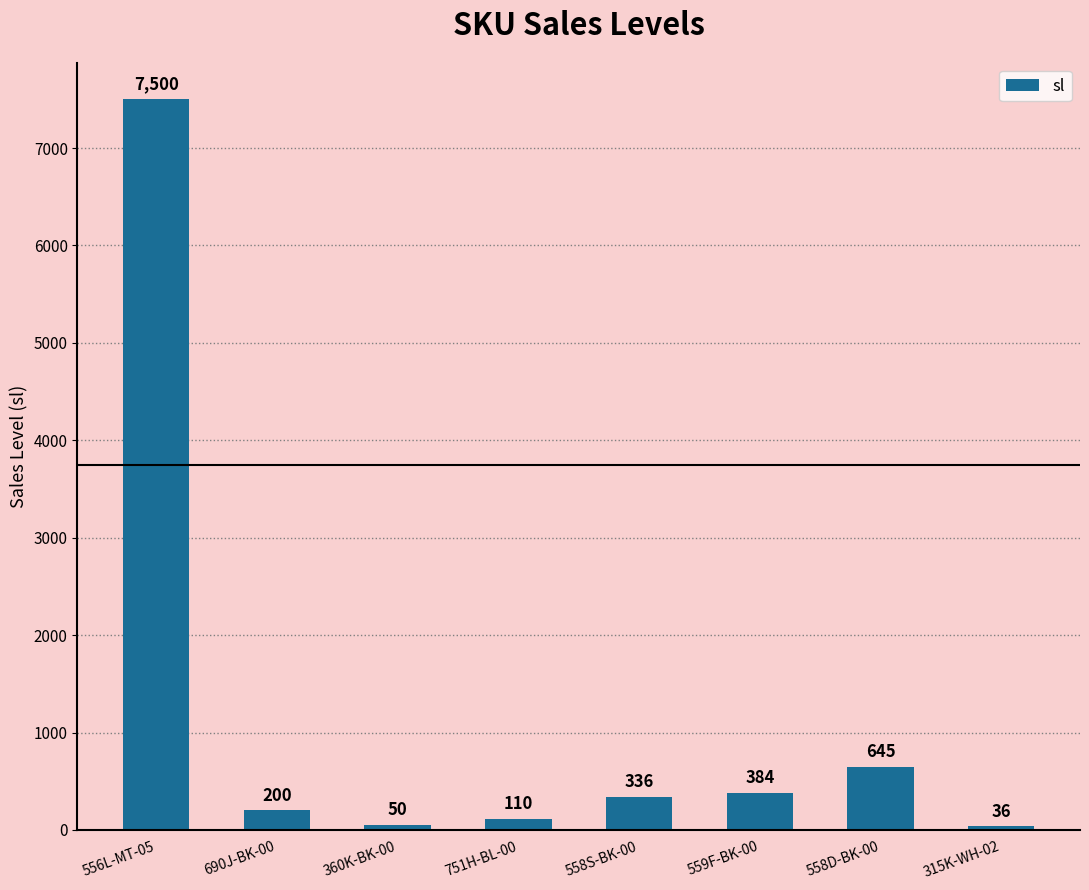

At which label is the value closest to 3768?

558D-BK-00